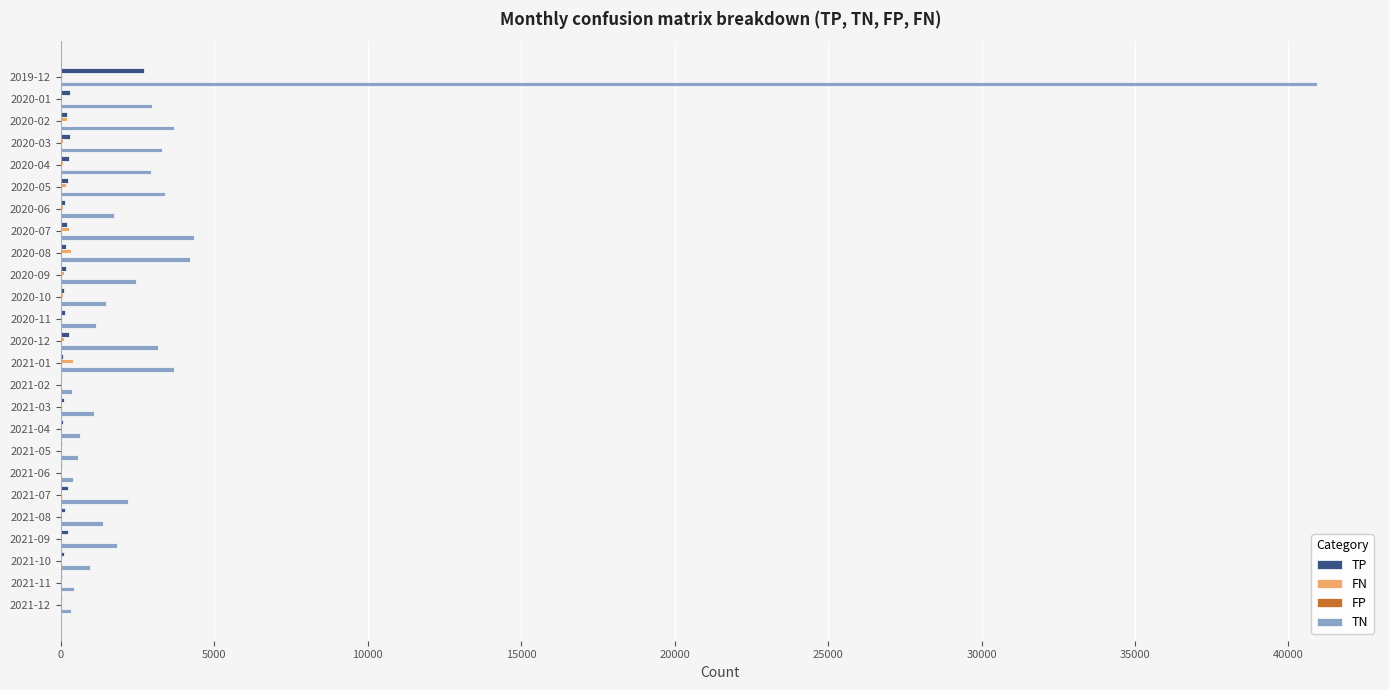

The value of TN at 2020-06 is 1743. True or false?

True